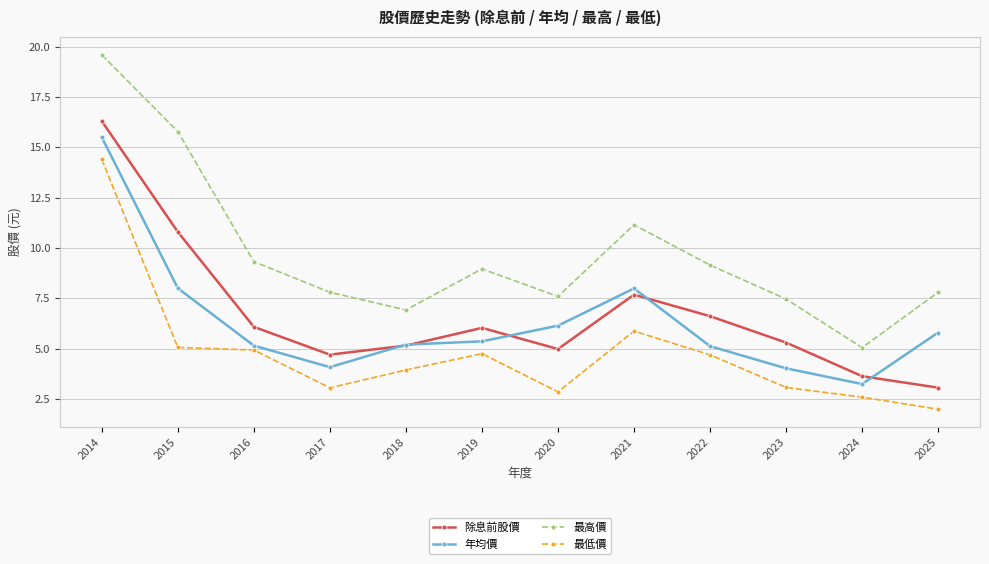

At which label does 年均價 reach its minimum?

2024